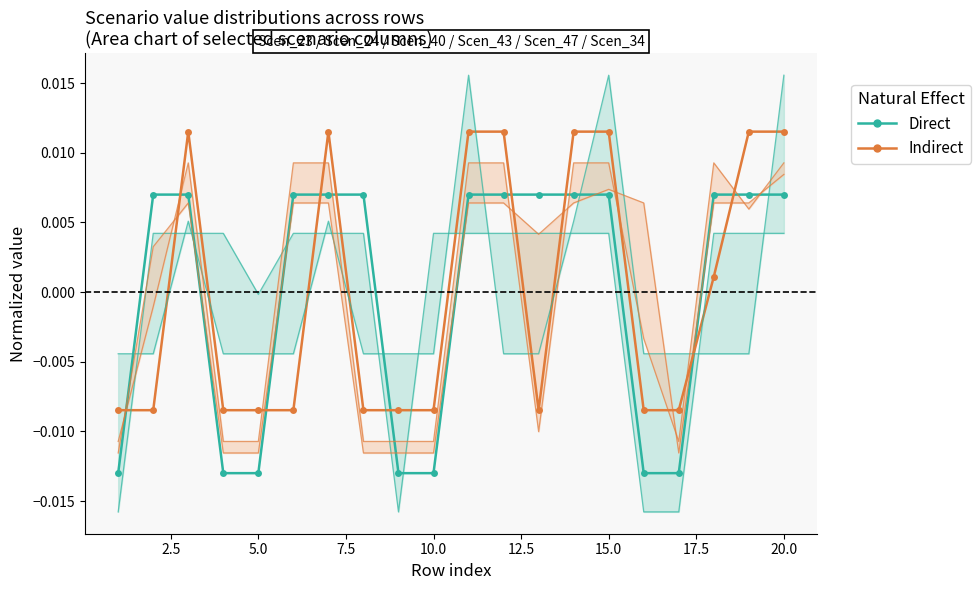

How many lines are shown in the chart?

2